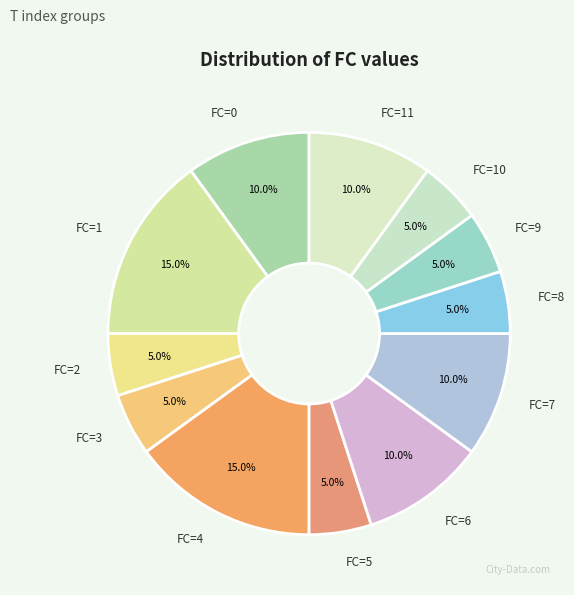

Does FC=5 represent more than half of the total?

No